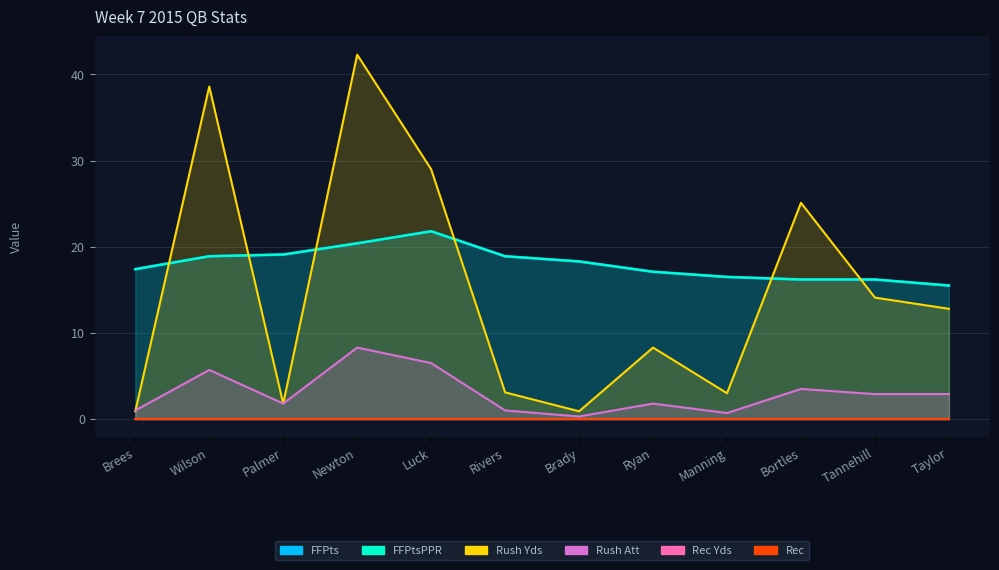

True or false: FFPtsPPR and Rush Att intersect in this chart.

False